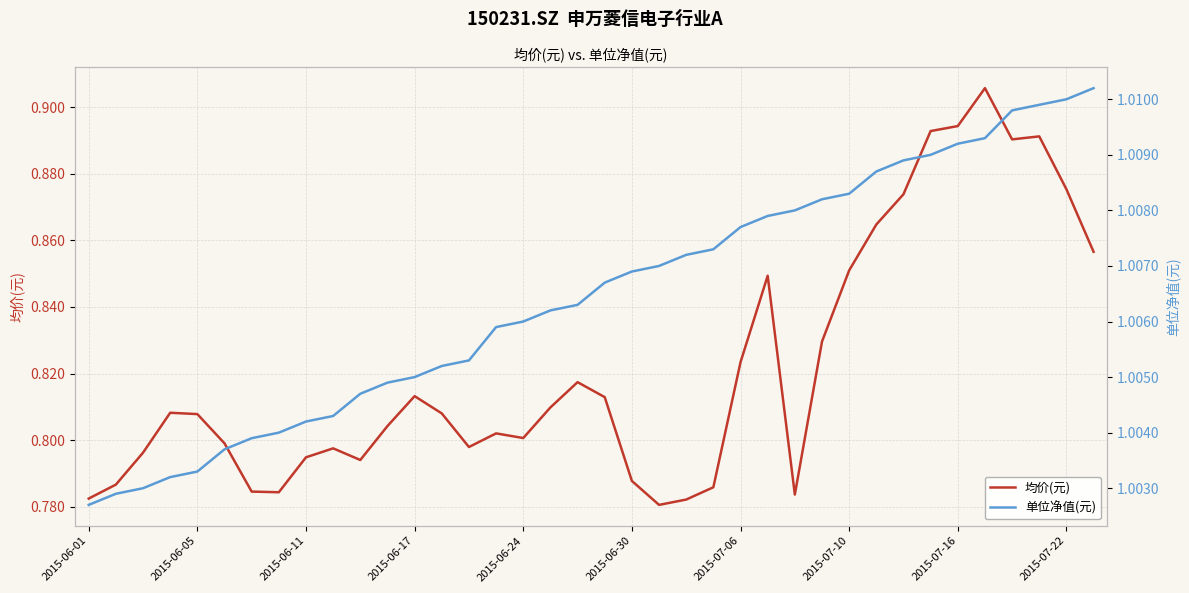

What is the total value across all series at 22?

1.8